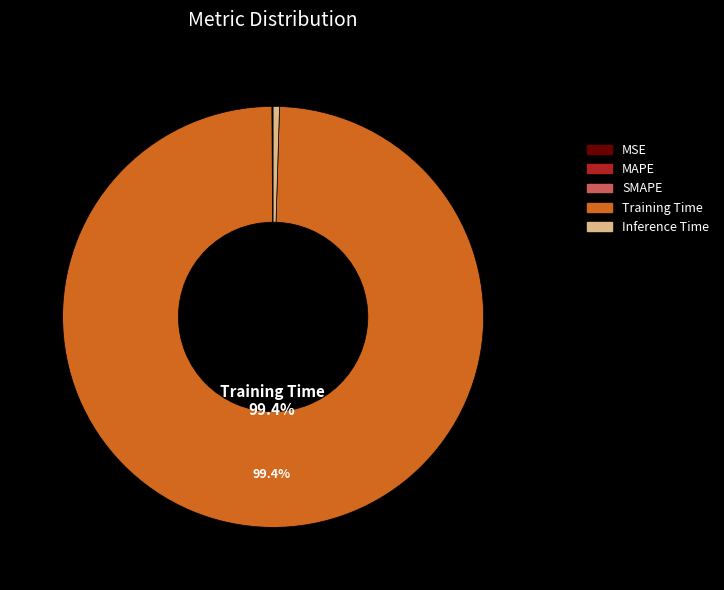

What is the largest slice in the pie chart?

Training Time